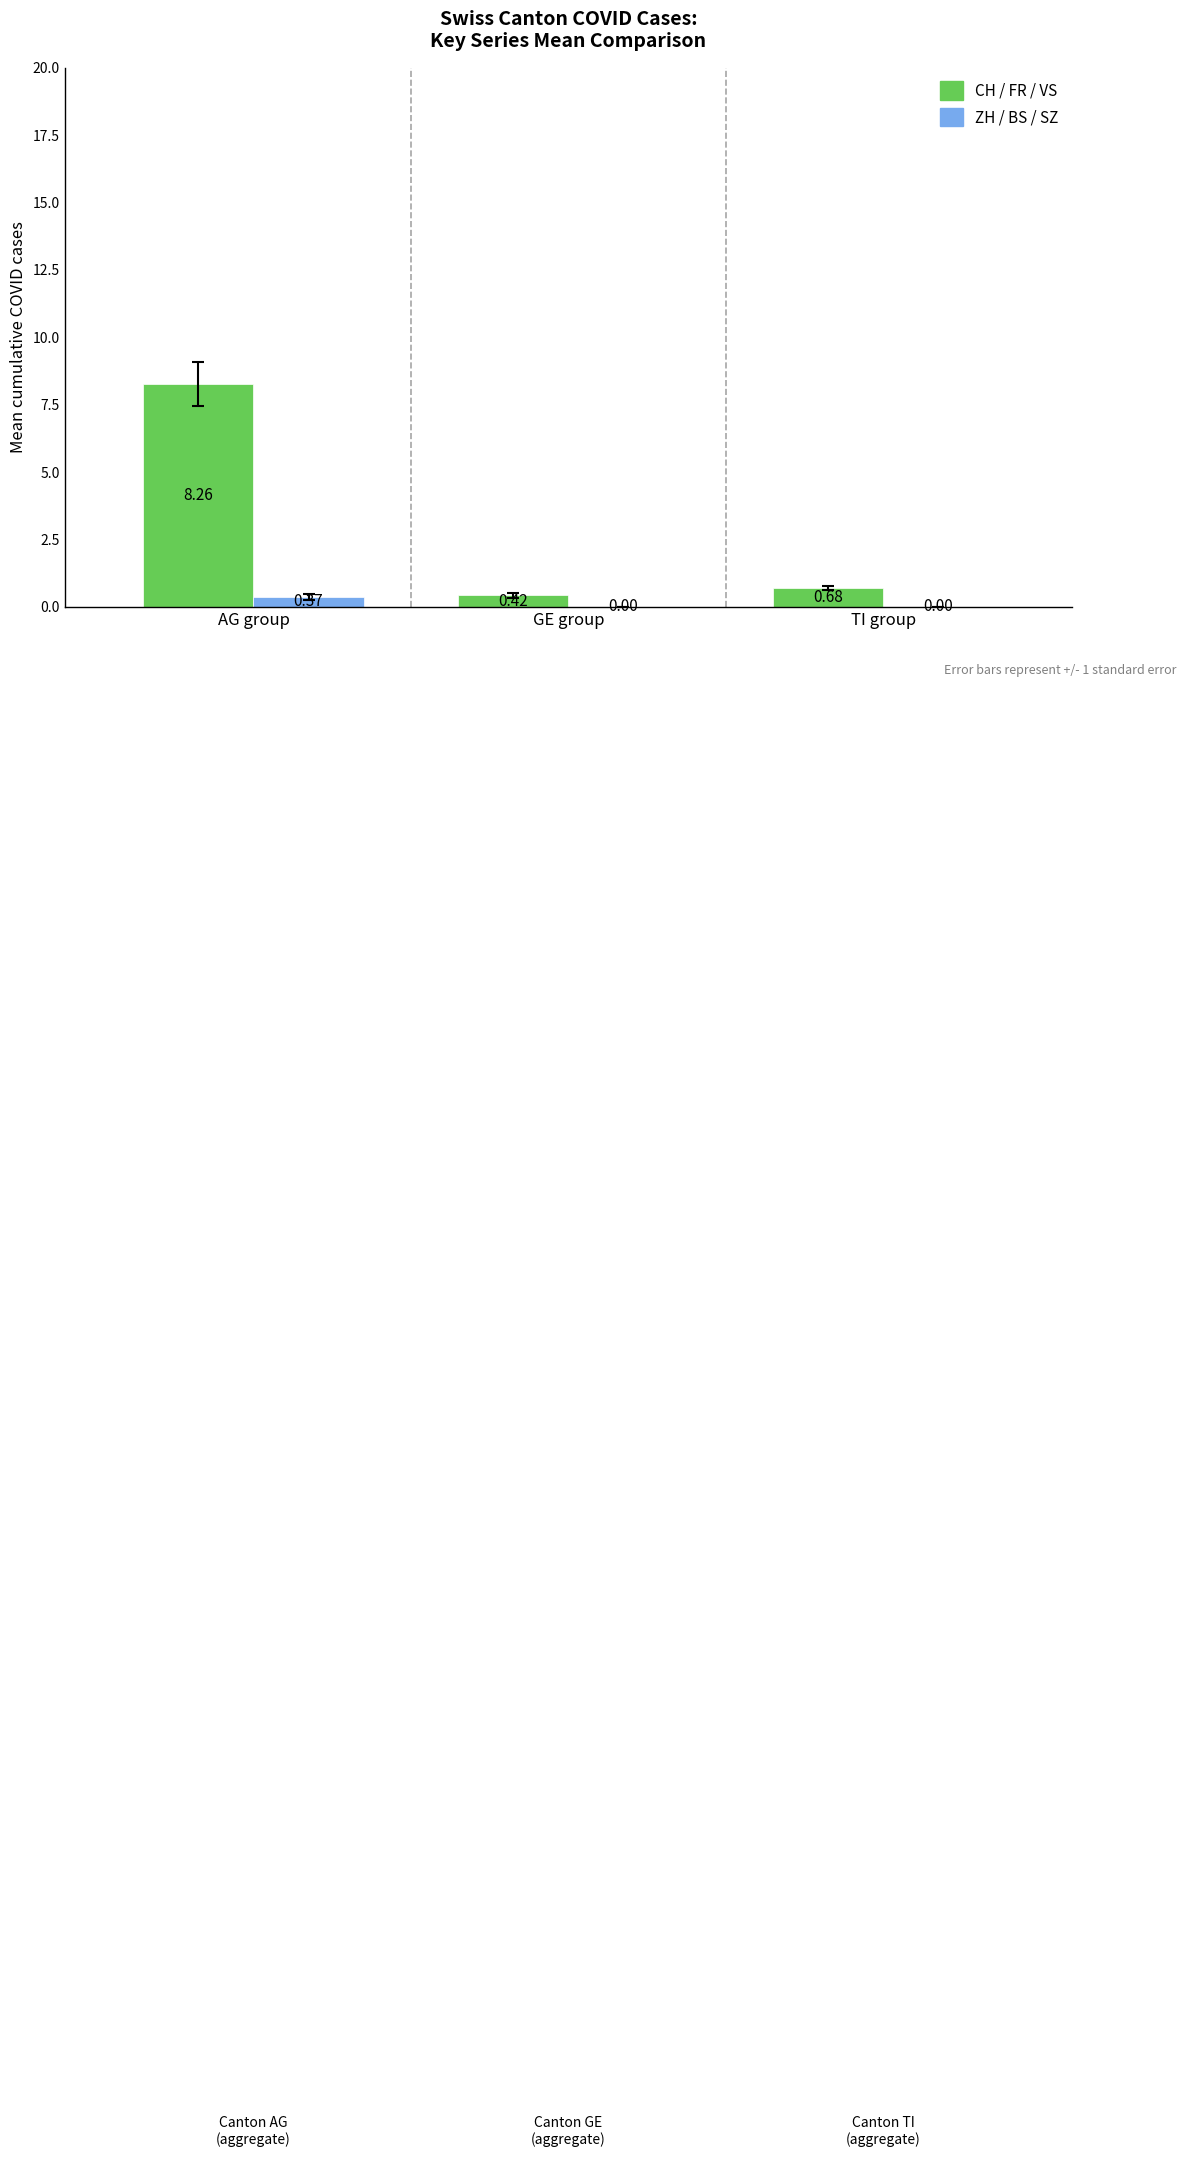

What is the total value across all series at AG group?

8.6